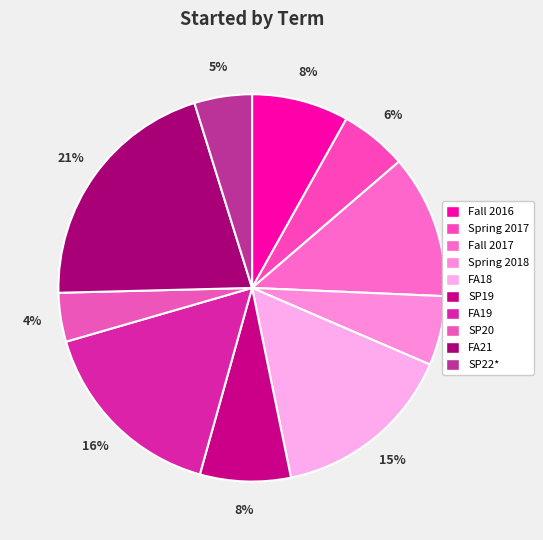

Count the number of slices in the pie.

10